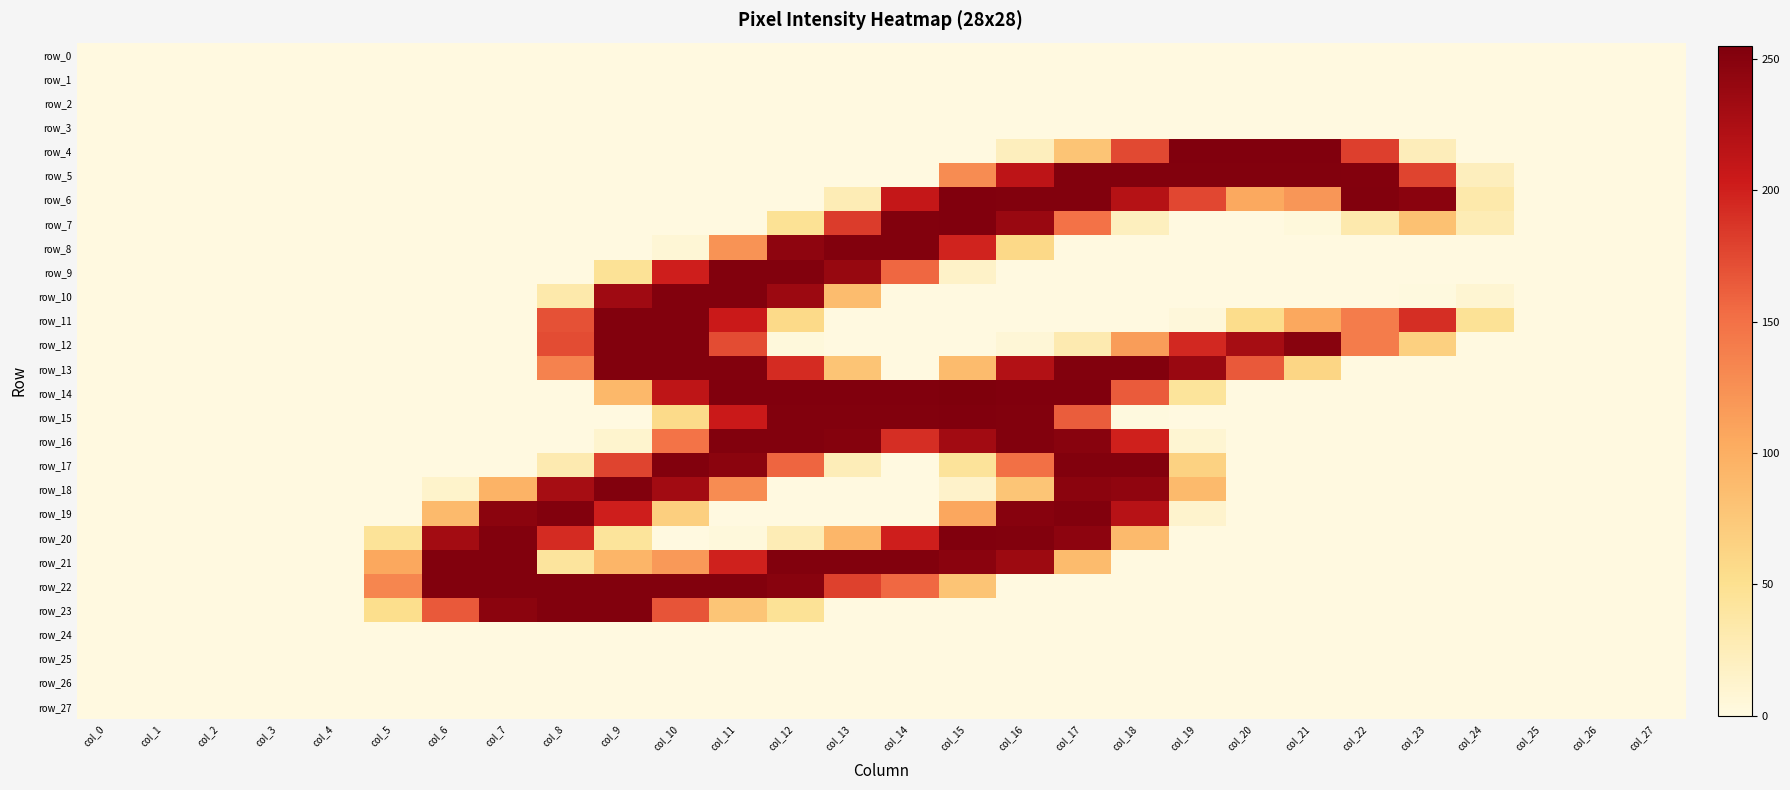

What is the difference between the highest and lowest values at col_18?

253